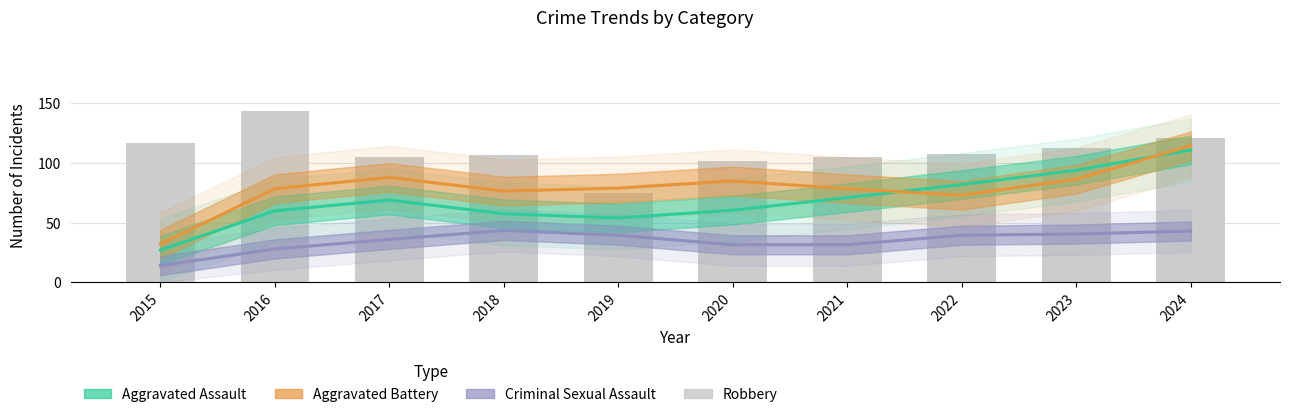

Does the chart contain stacked bars?

No